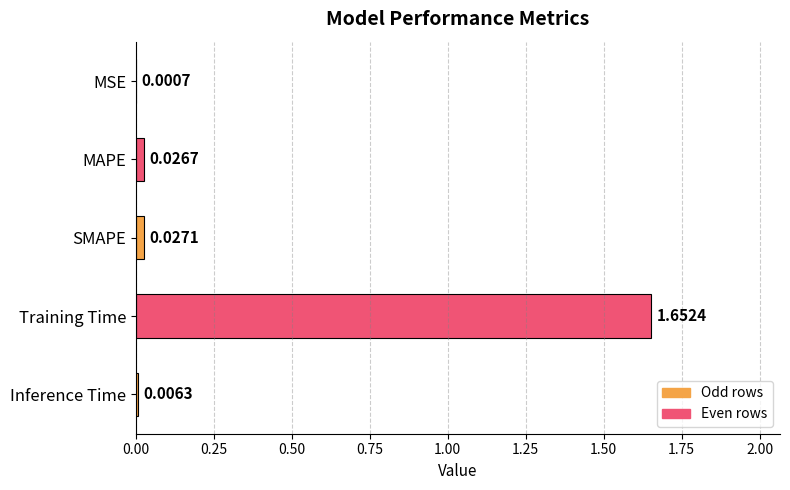

Which has a higher value, MAPE or SMAPE?

SMAPE